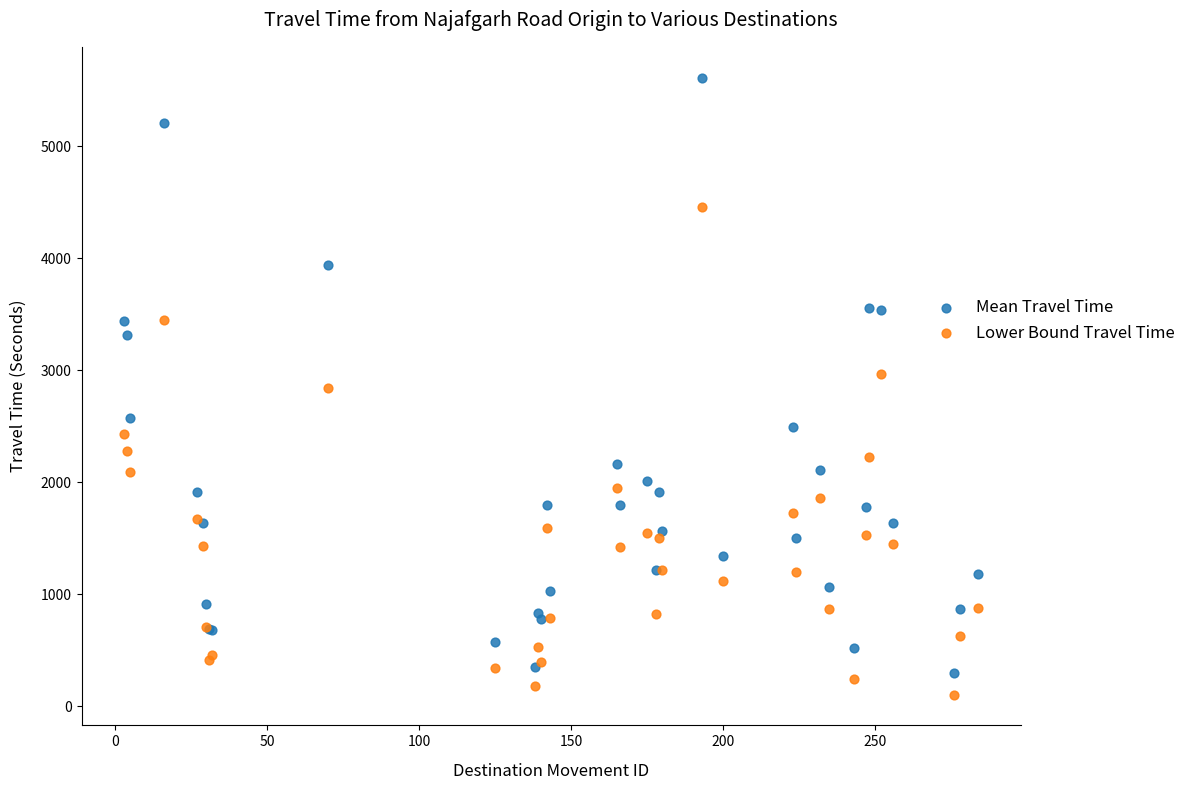

Which series contains the lowest Y value?

Lower Bound Travel Time